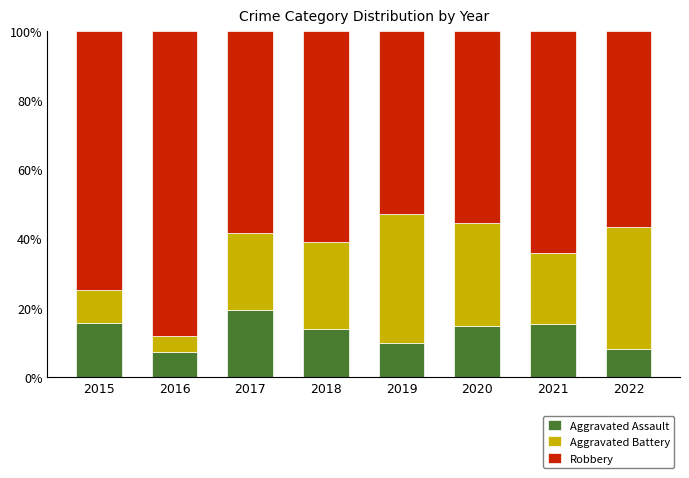

At which label does Aggravated Assault reach its peak?

2017